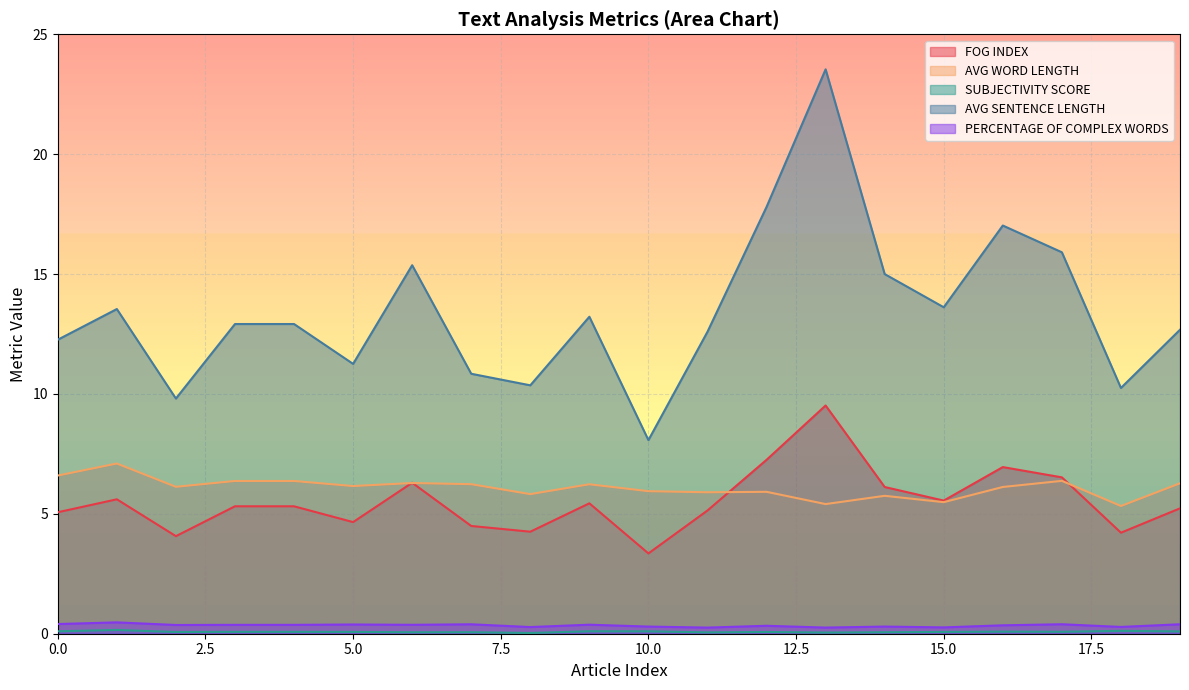

True or false: AVG WORD LENGTH and PERCENTAGE OF COMPLEX WORDS cross at least once.

False